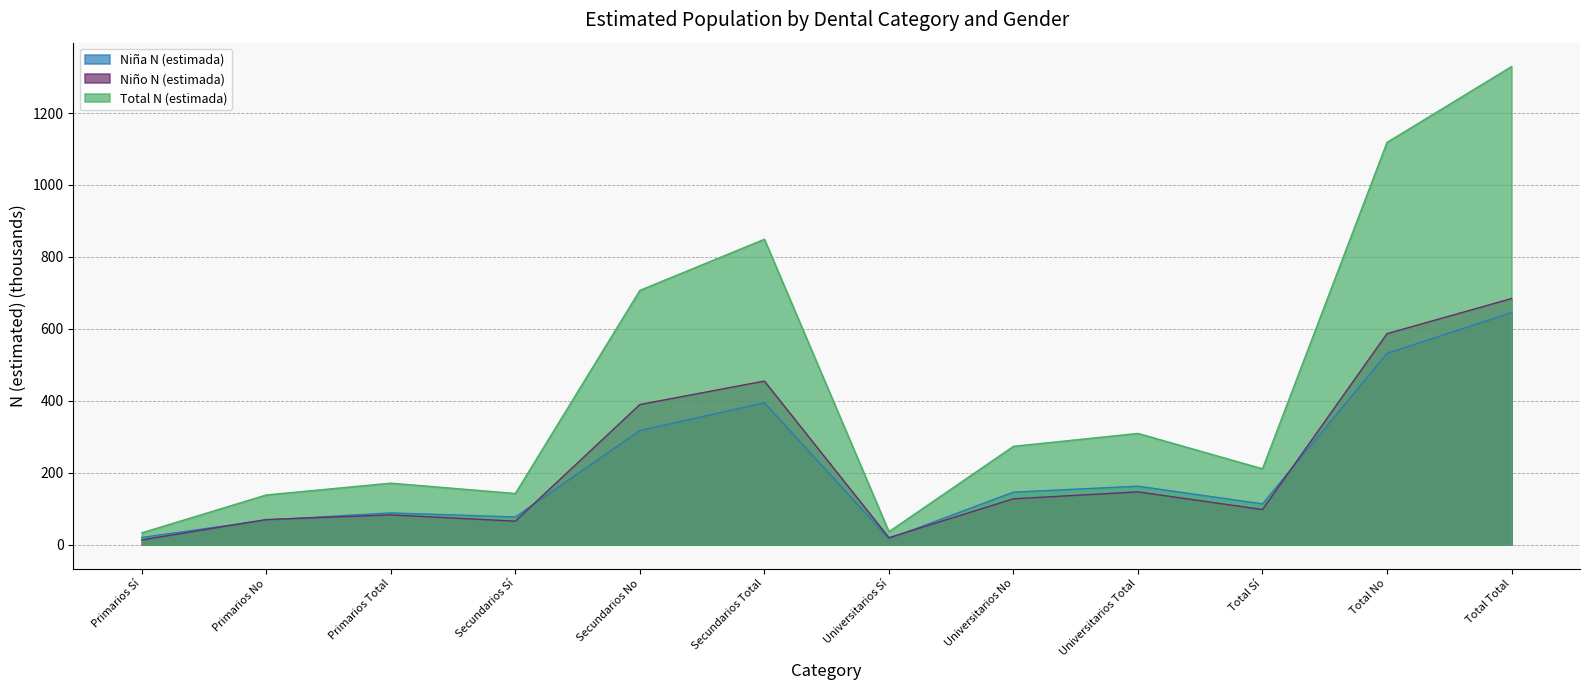

How many intersections are there between Niño N (estimada) and Niña N (estimada)?

5